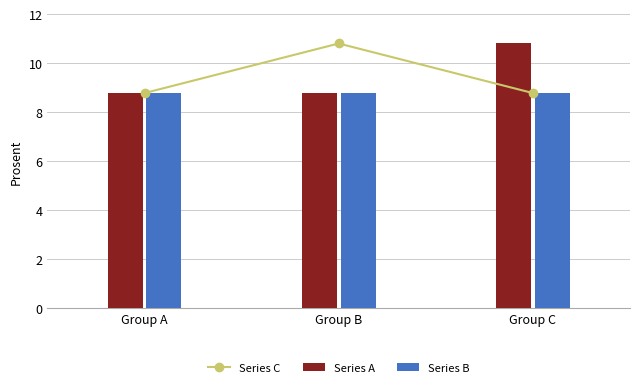

What is the highest value of the Series C series?

10.8